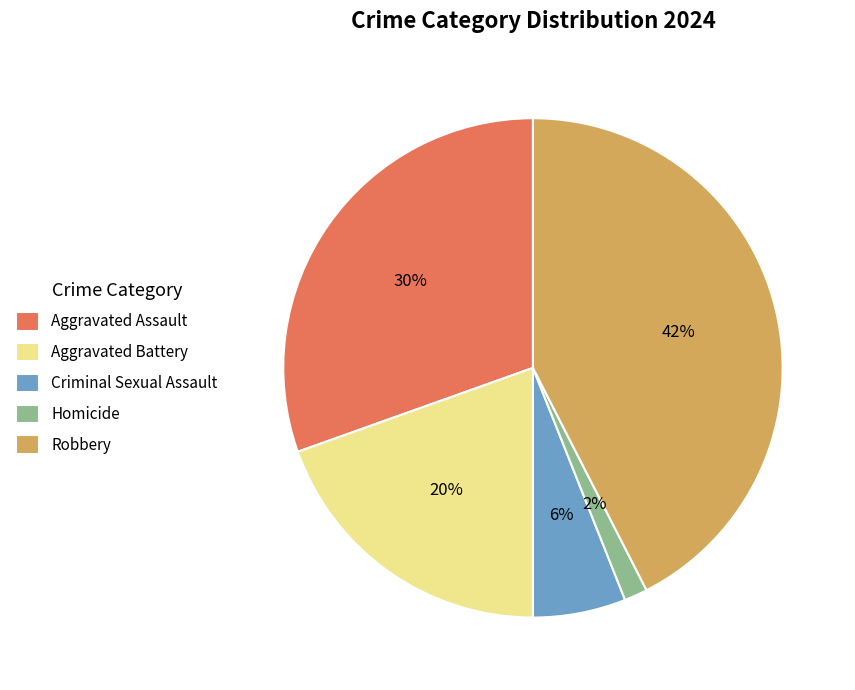

Is there a majority slice in this chart?

No